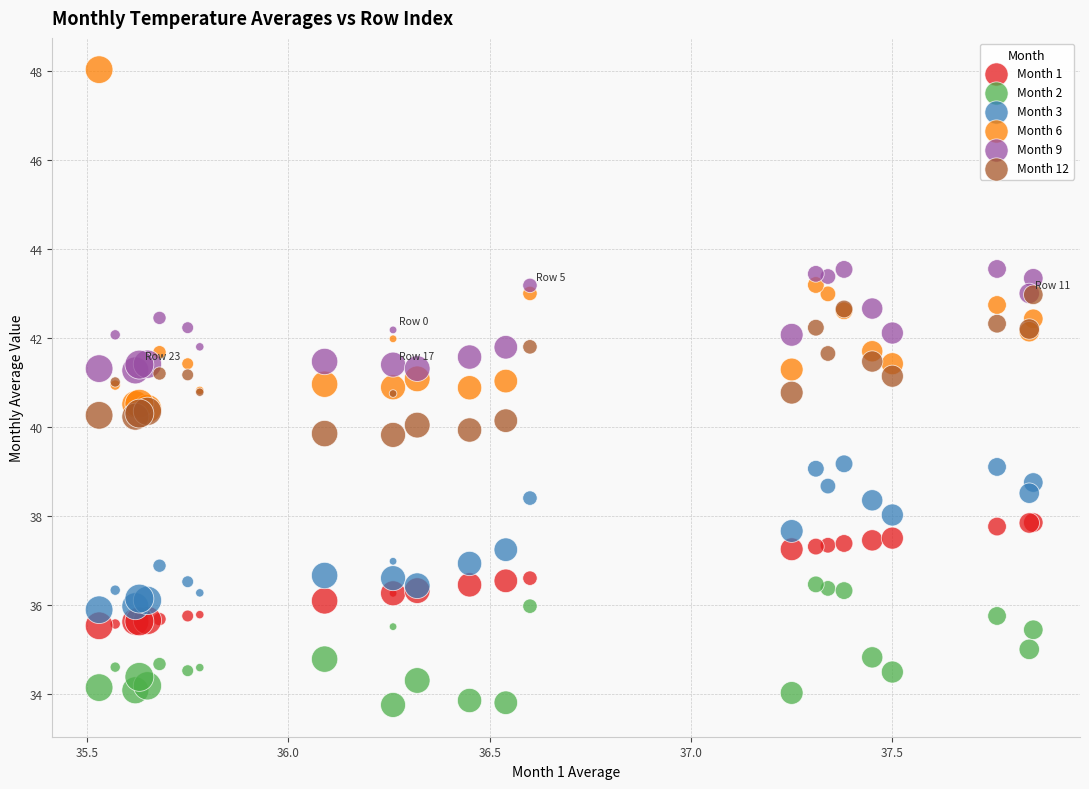

What are all the series names shown in the legend?

Month 1, Month 2, Month 3, Month 6, Month 9, Month 12